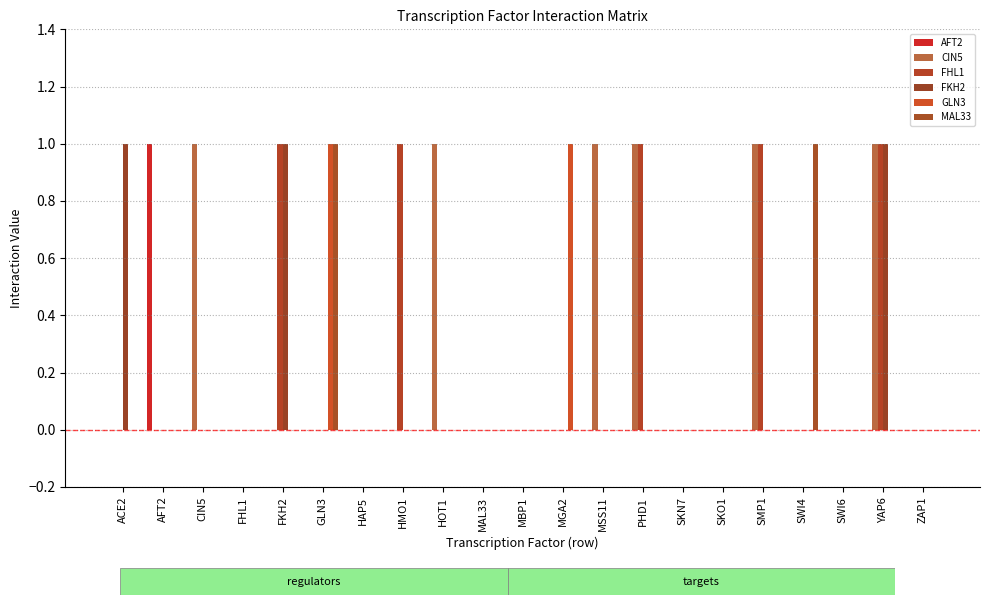

How many groups of bars are there?

21